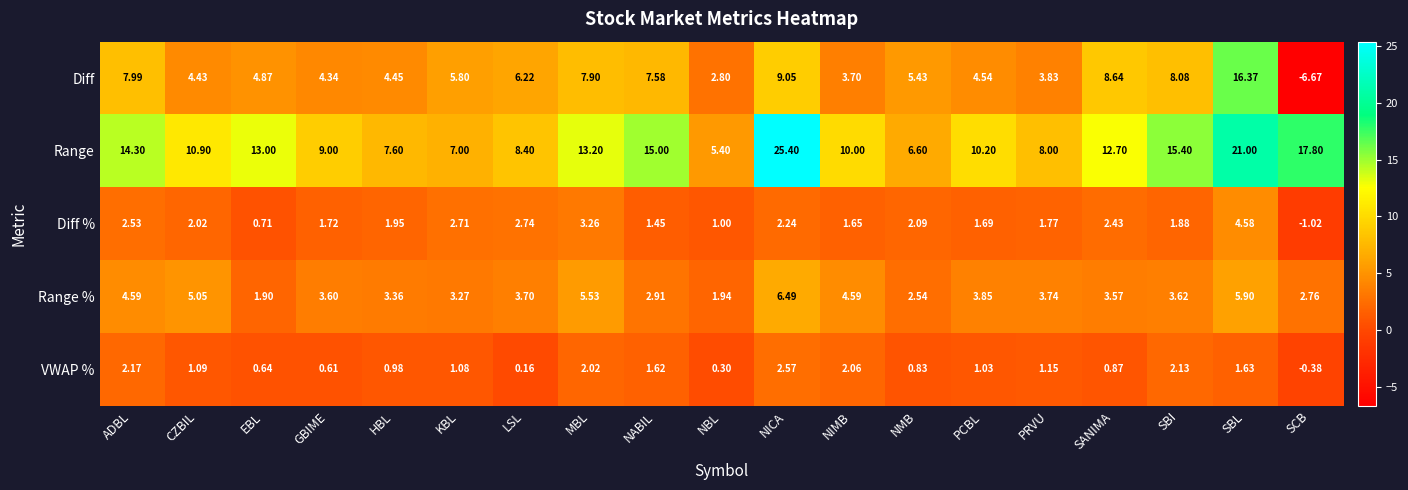

Which series changed the most between PCBL and SCB?

Diff